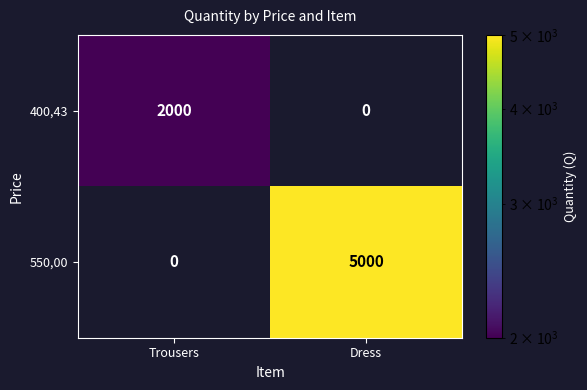

Which series has the widest spread of values?

550,00